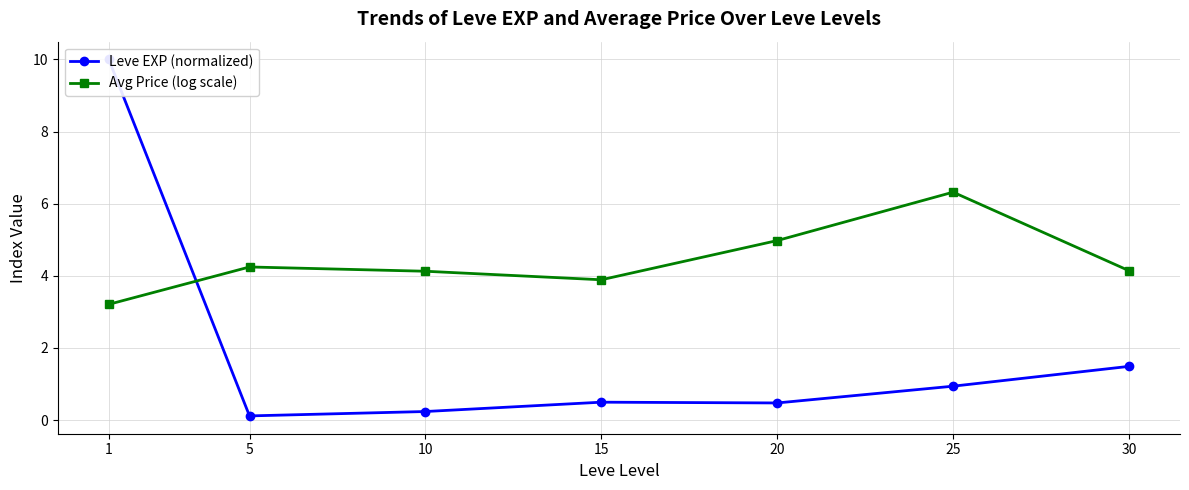

What is the highest value of the Leve EXP (normalized) series?

10.0